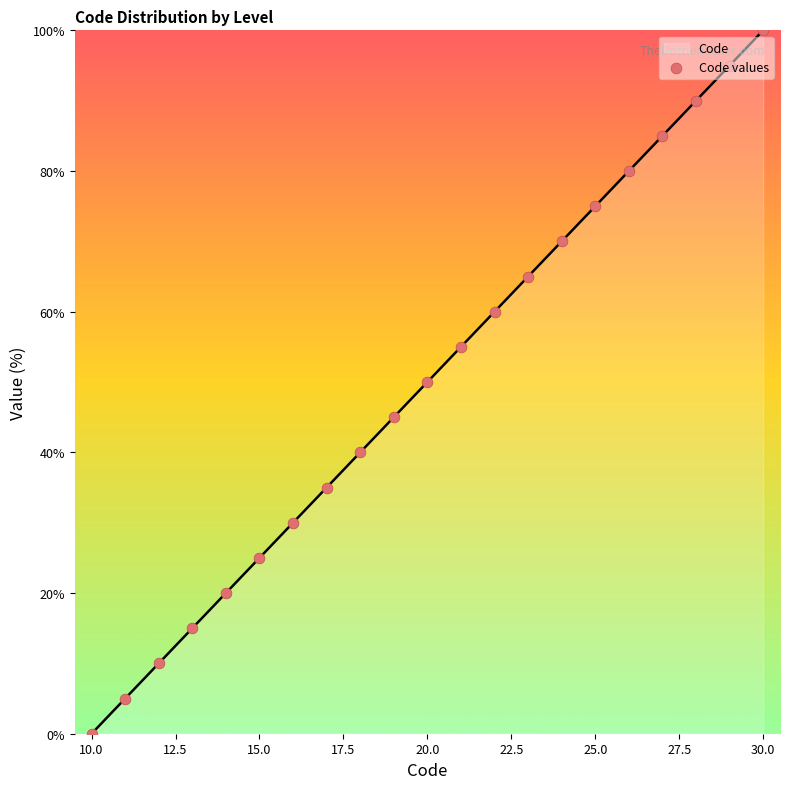

What is the difference between the maximum and minimum values?

100.0